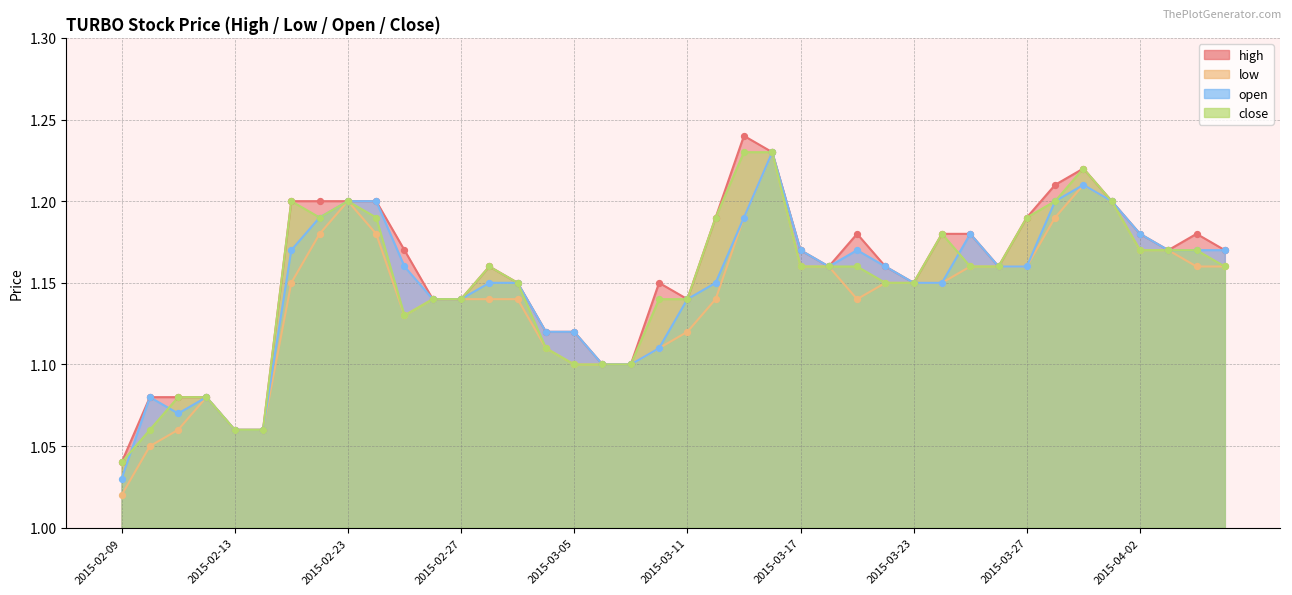

What is the total value across all series at 2015-04-03?

4.7